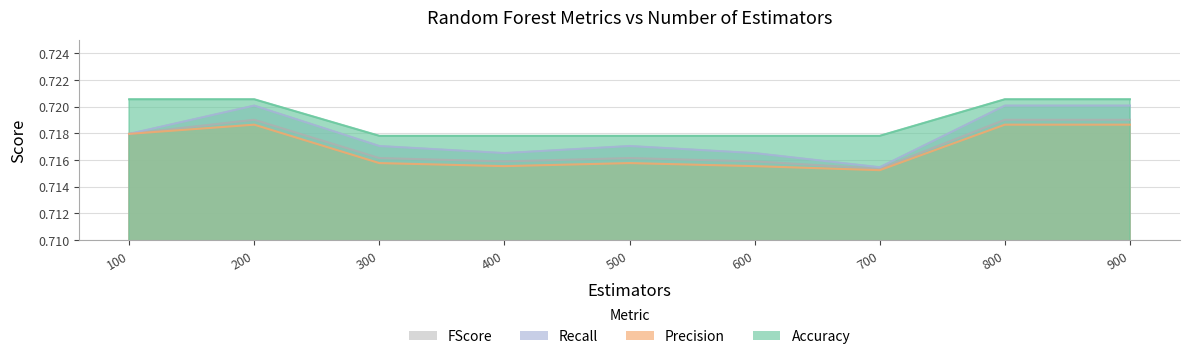

True or false: Recall and Accuracy cross at least once.

False